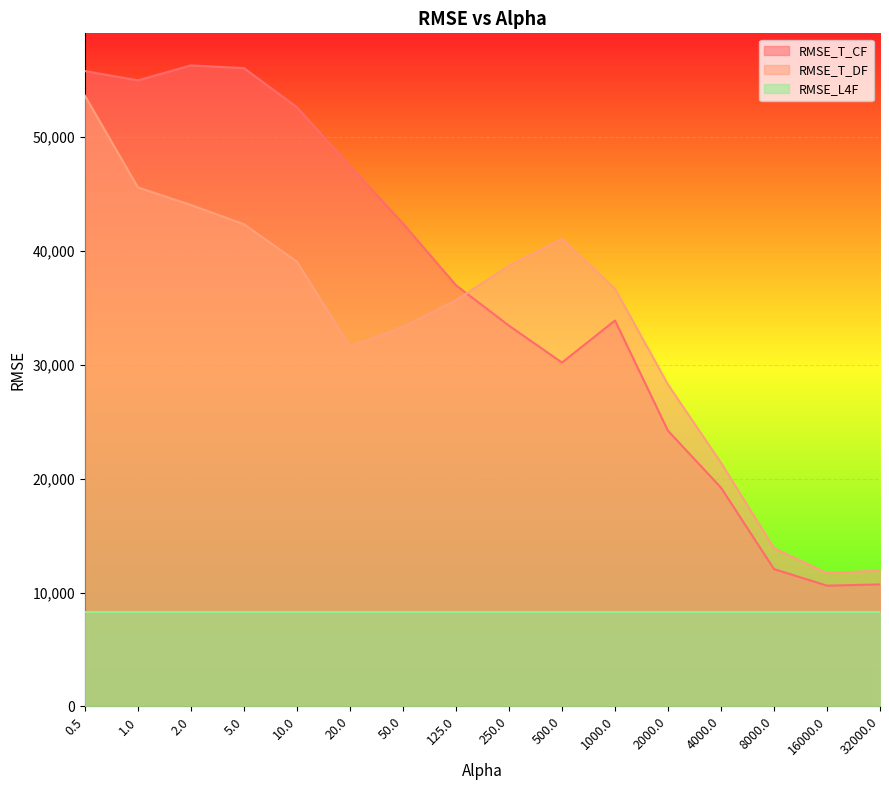

Read the RMSE_T_DF value at 10.0.

39040.4